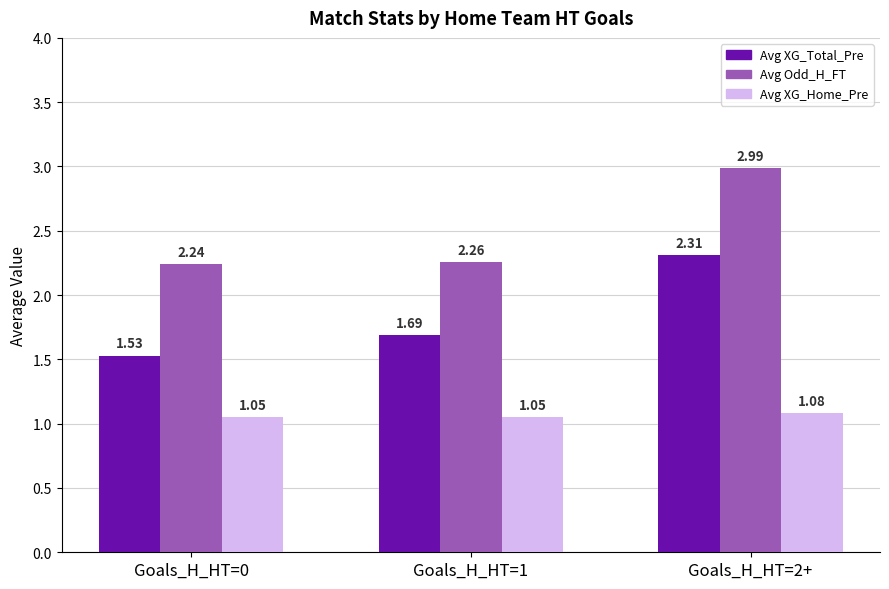

What is the label of the 3rd bar from the right?

Goals_H_HT=0